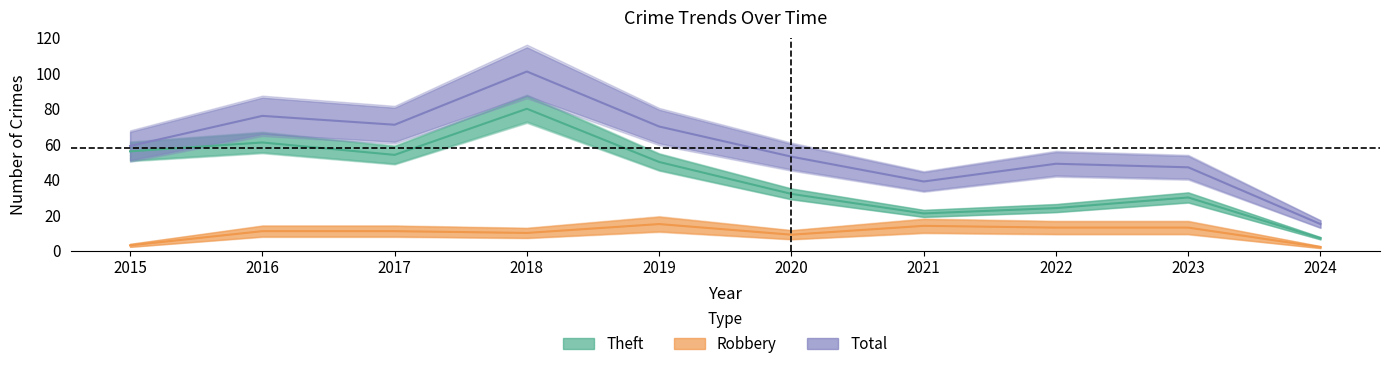

The Theft series shows 22 at 2015. True or false?

False